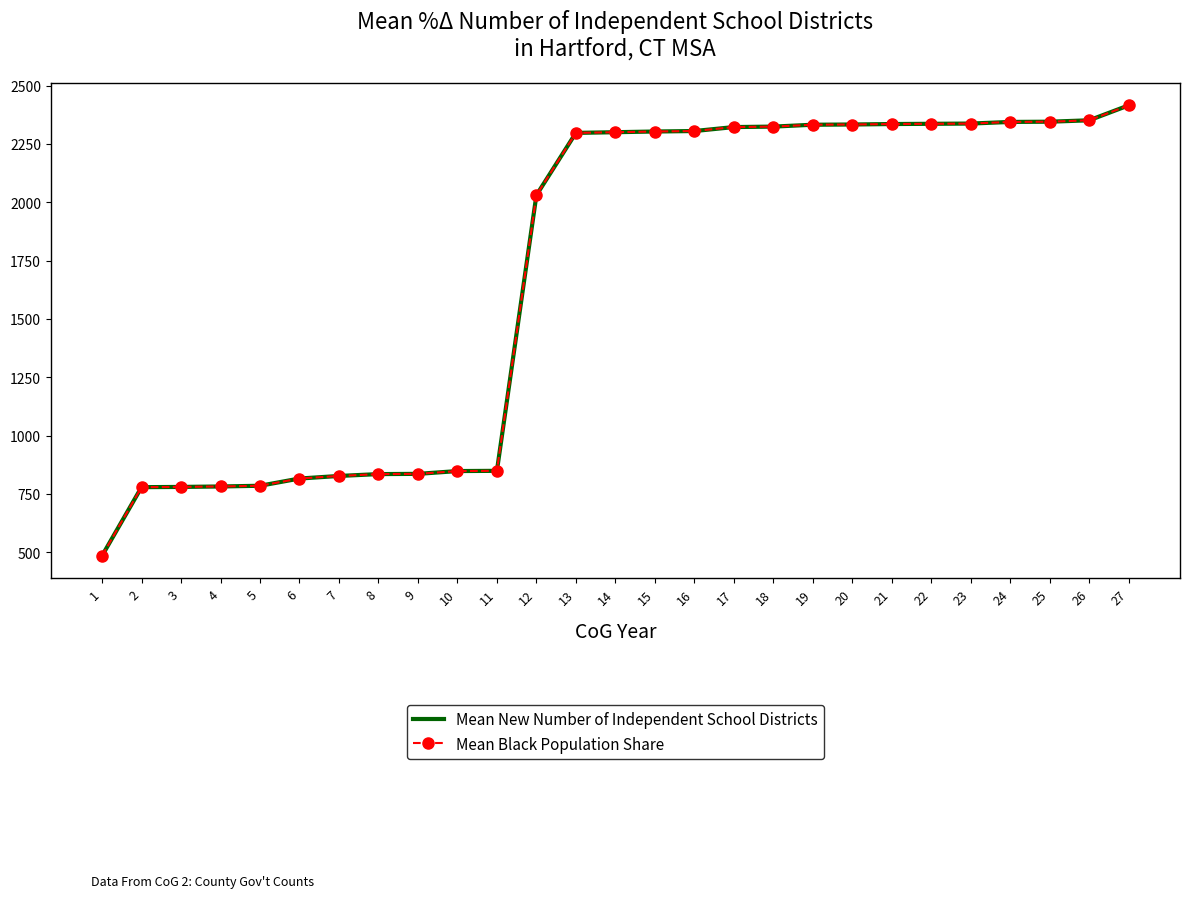

How many lines are shown in the chart?

2